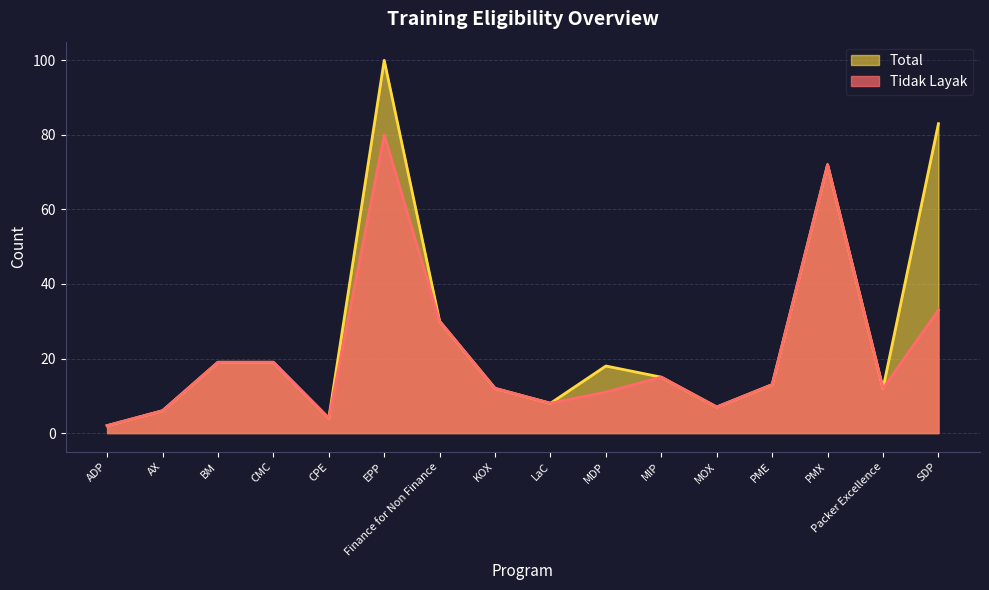

Reading right to left, transcribe all the data shown in this chart.

Tidak Layak: 33	12	72	13	7	15	11	8	12	30	80	4	19	19	6	2
Total: 83	12	72	13	7	15	18	8	12	30	100	4	19	19	6	2